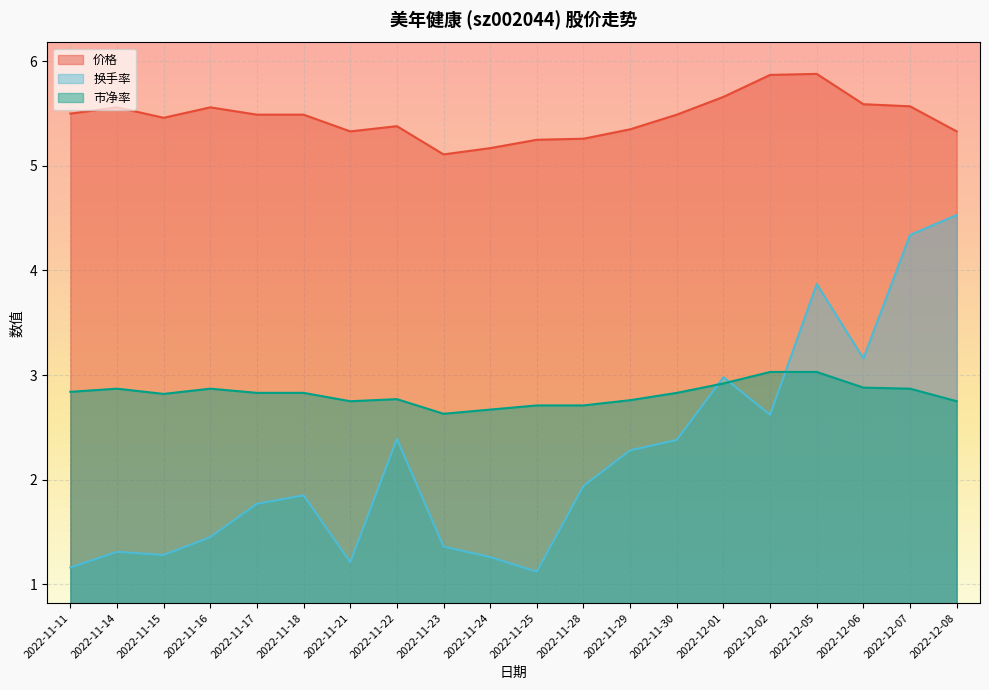

Rank the series by their maximum value, from lowest to highest.

市净率, 换手率, 价格